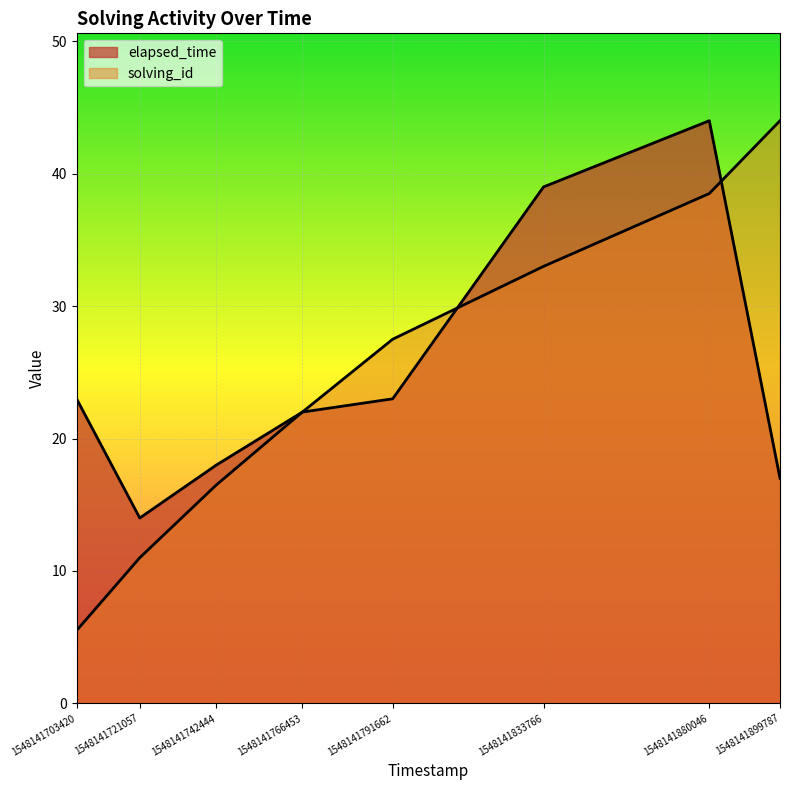

What is the average value of the elapsed_time series?

25.0